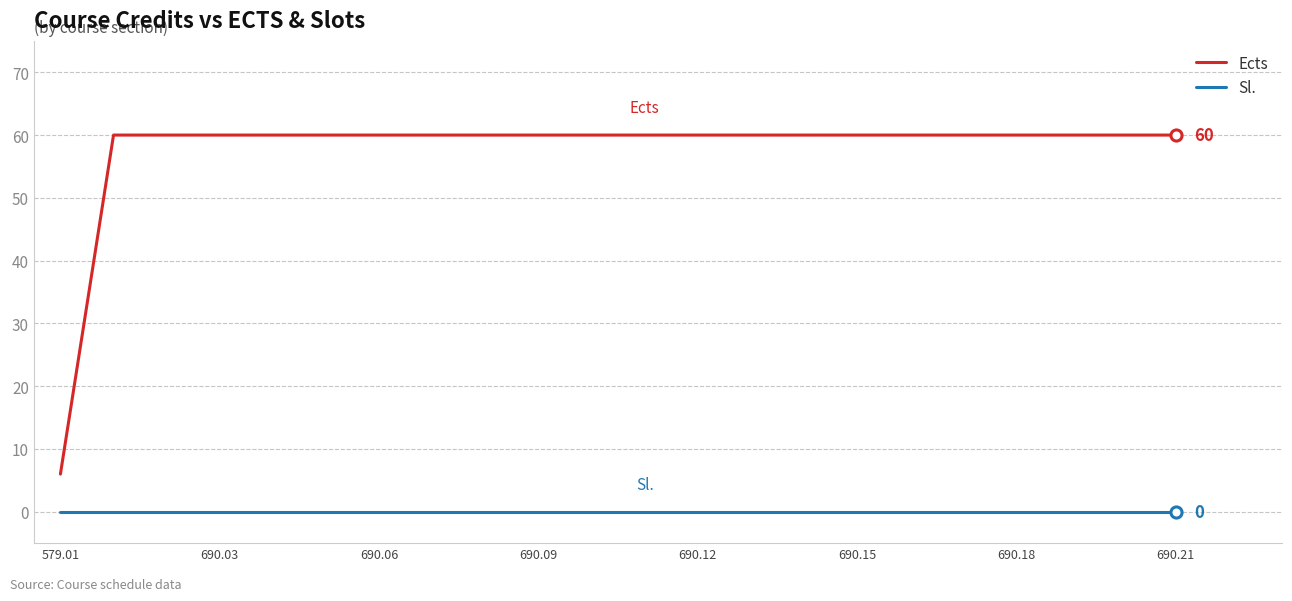

Which series has the largest range (max minus min)?

Ects